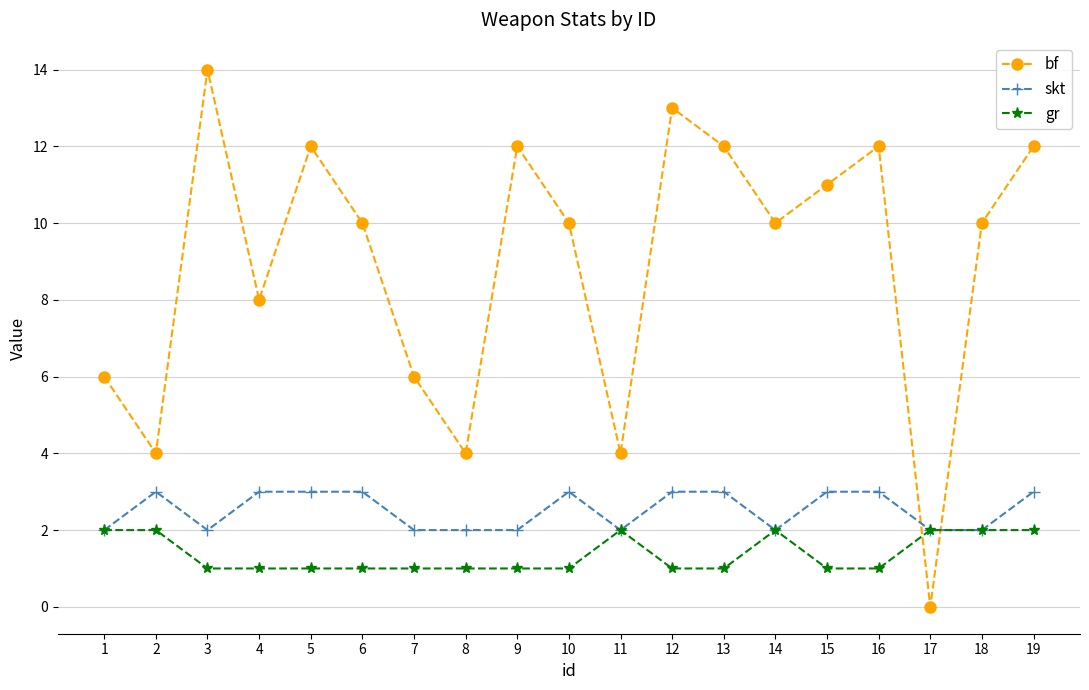

How many lines are shown in the chart?

3